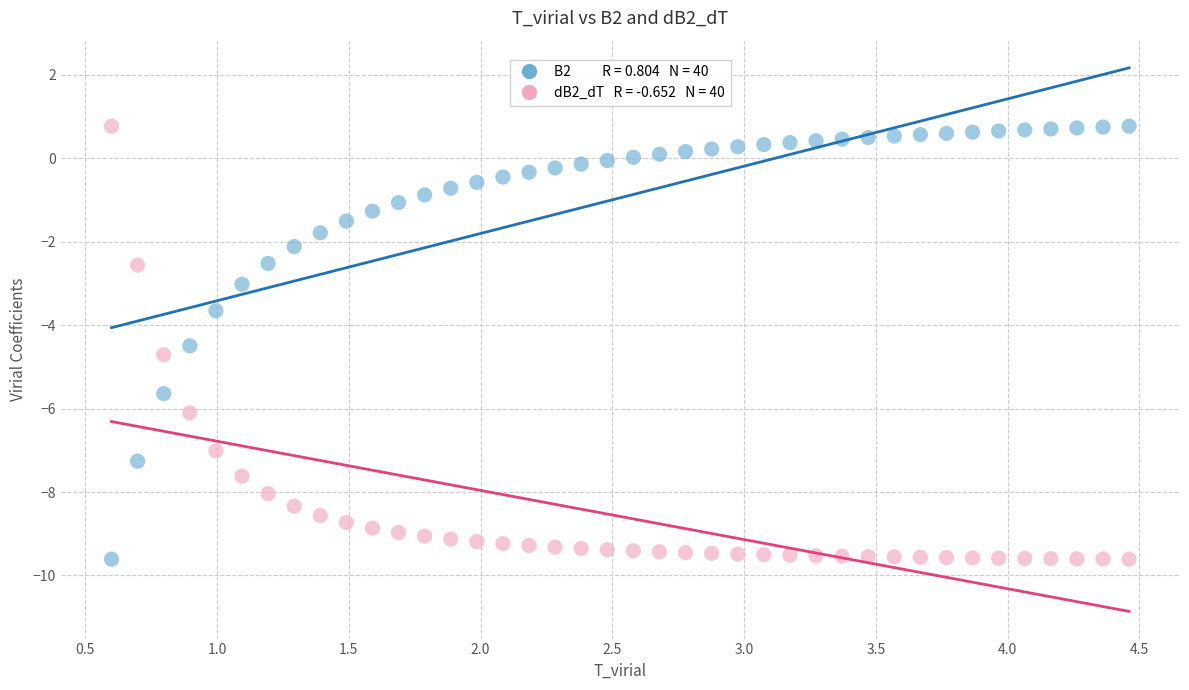

Across all series, what Y value is closest to -4?

-3.7